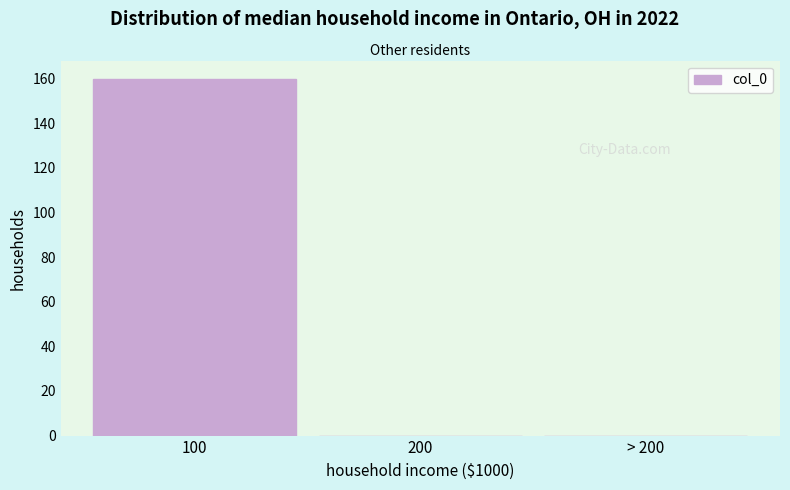

Reading right to left, transcribe all the data shown in this chart.

> 200=0	200=0	100=160